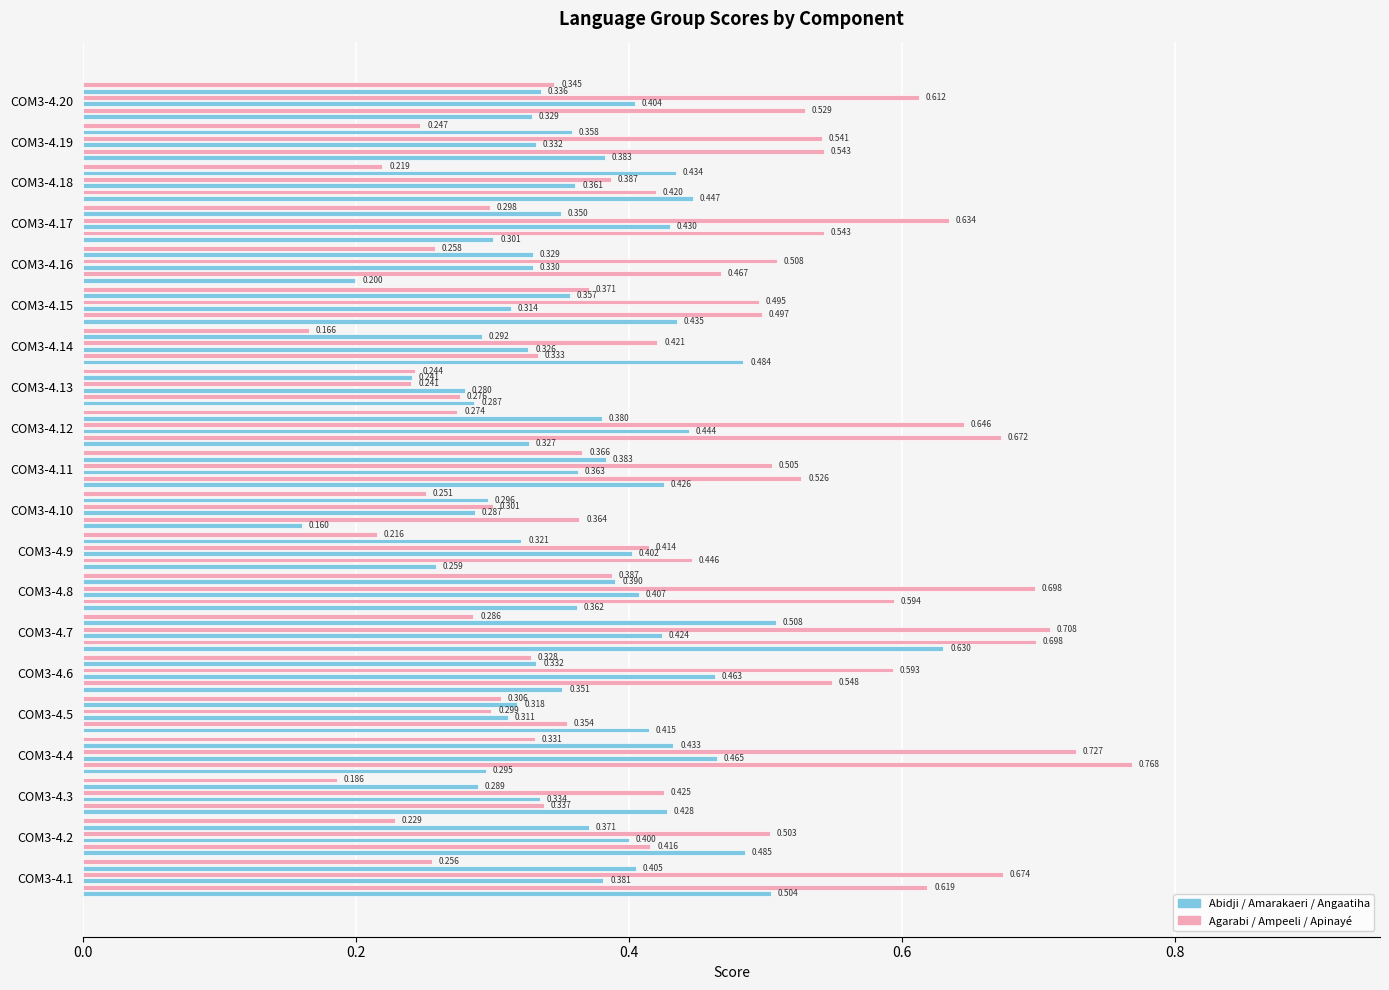

What is the maximum value for Abidji?

0.6